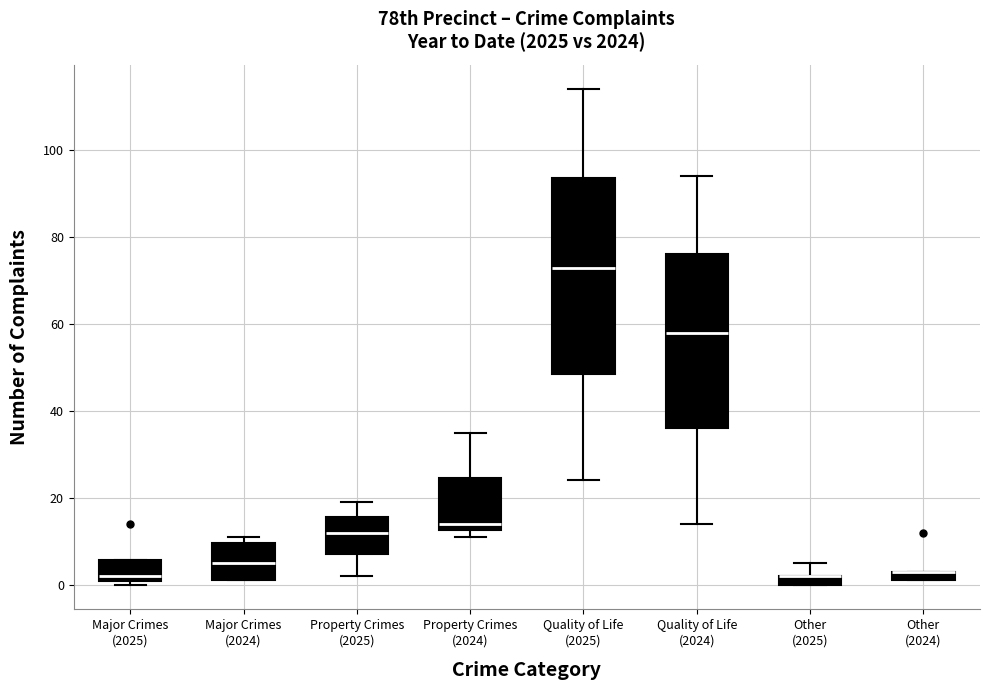

Comparing the boxes themselves (not the whiskers), which one is the tallest?

Quality of Life (2025)